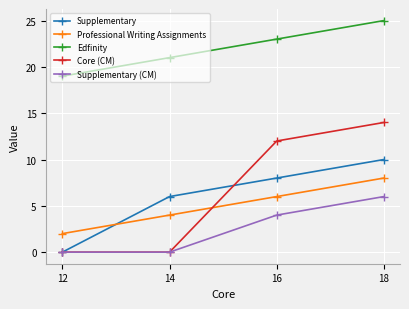

Rank the series at 16 from highest to lowest value.

Edfinity, Core (CM), Supplementary, Professional Writing Assignments, Supplementary (CM)